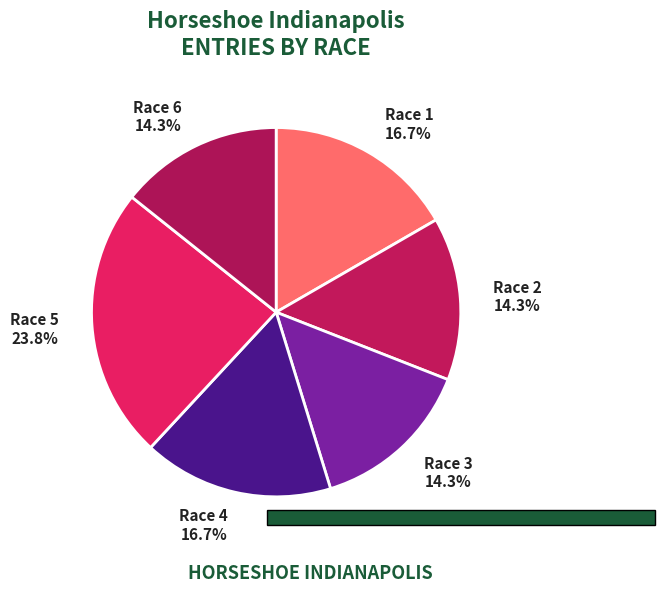

Combined, what portion of the pie is Race 6 and Race 5?

38.1%